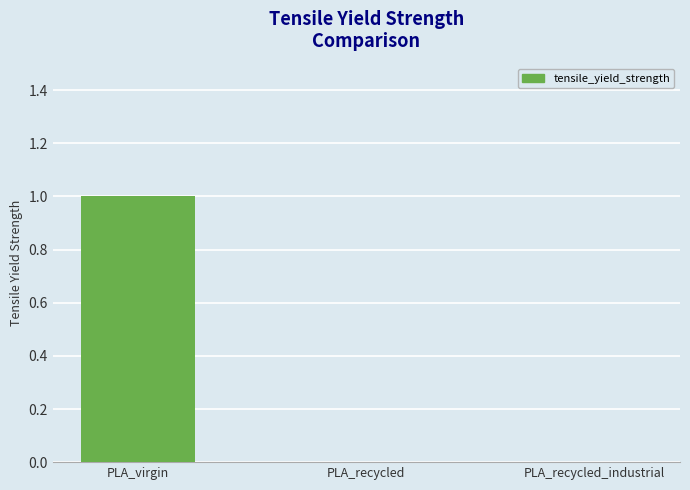

Which label corresponds to the largest value in the chart?

PLA_virgin